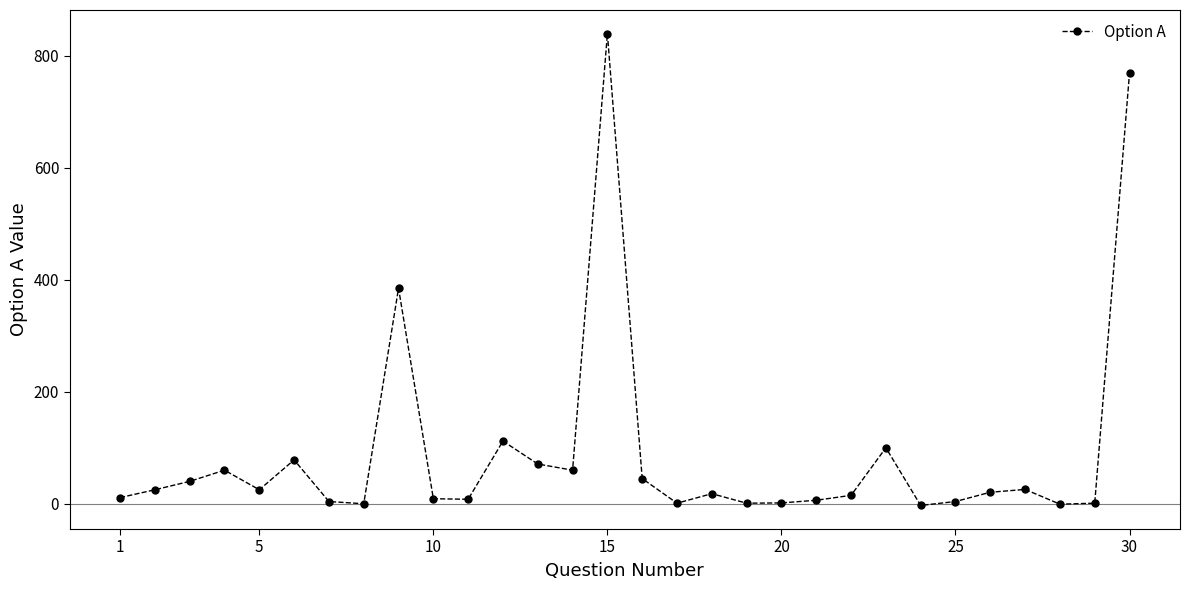

What is the maximum value shown in the chart?

840.0